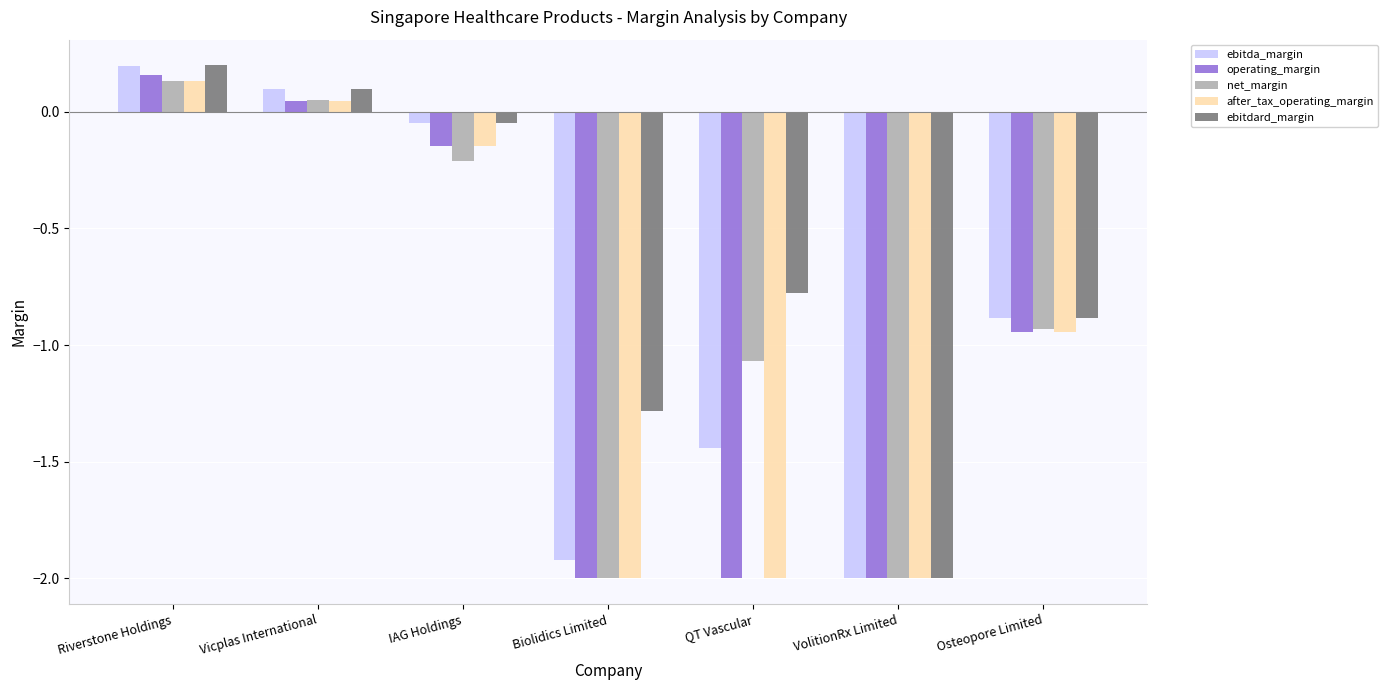

How many groups of bars are there?

7